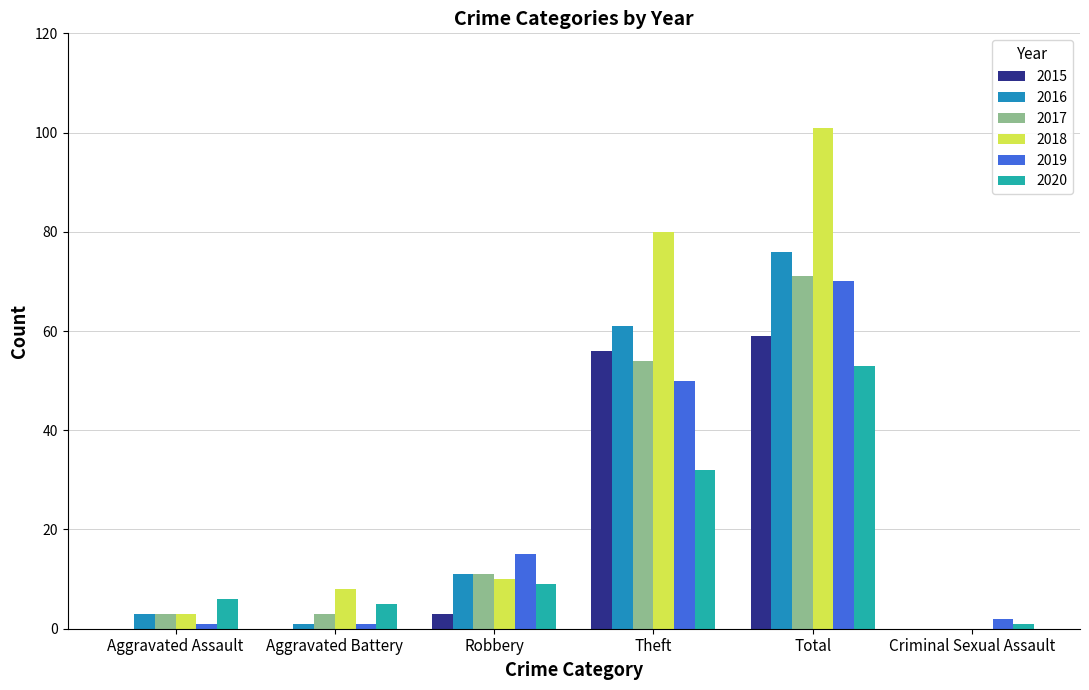

How many groups of bars are there?

6